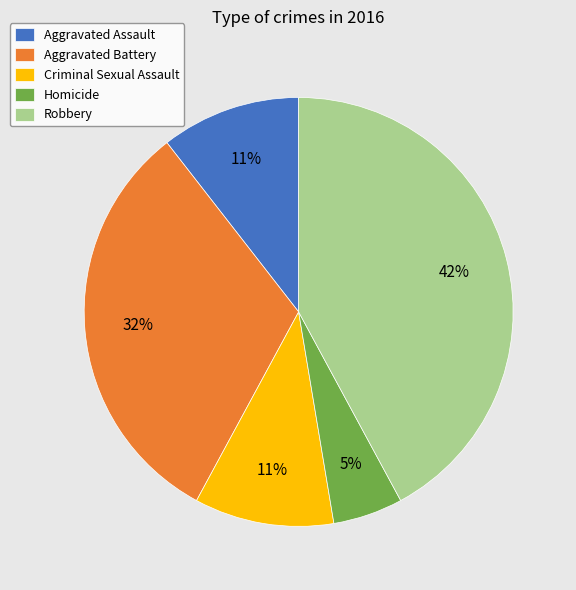

How many segments does this pie chart have?

5